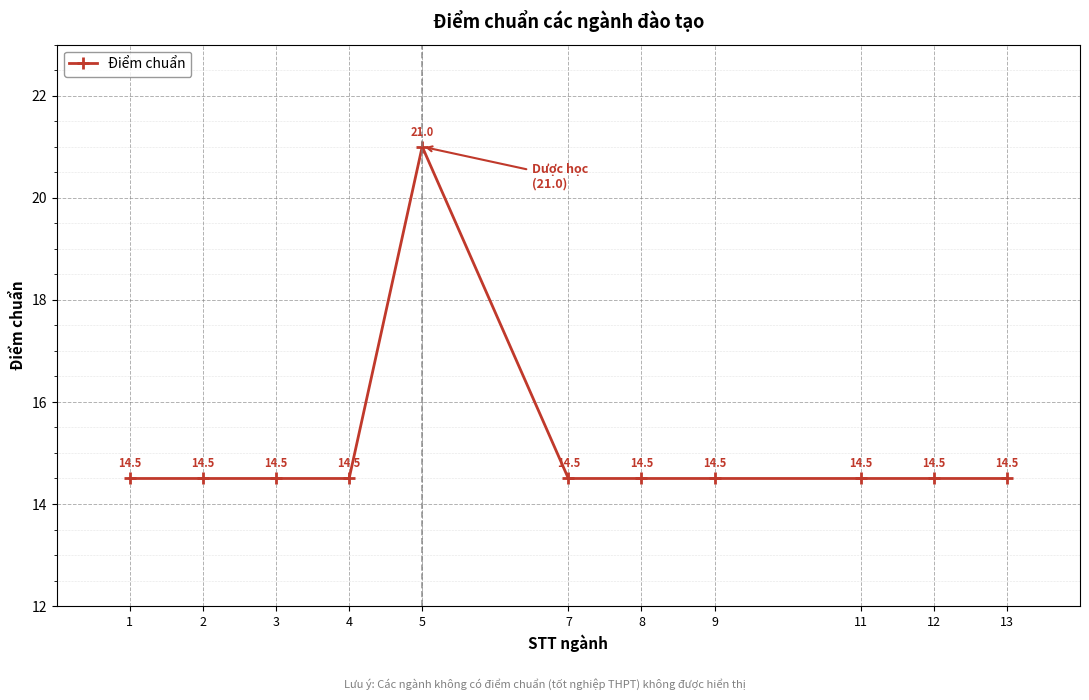

At which category does the chart reach its peak across all series?

5